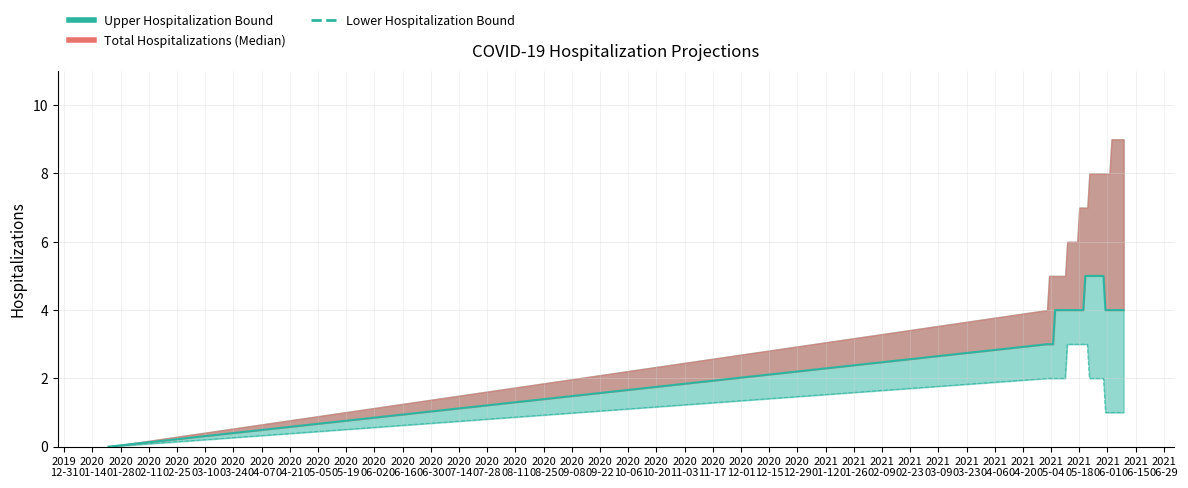

How many lines are shown in the chart?

1